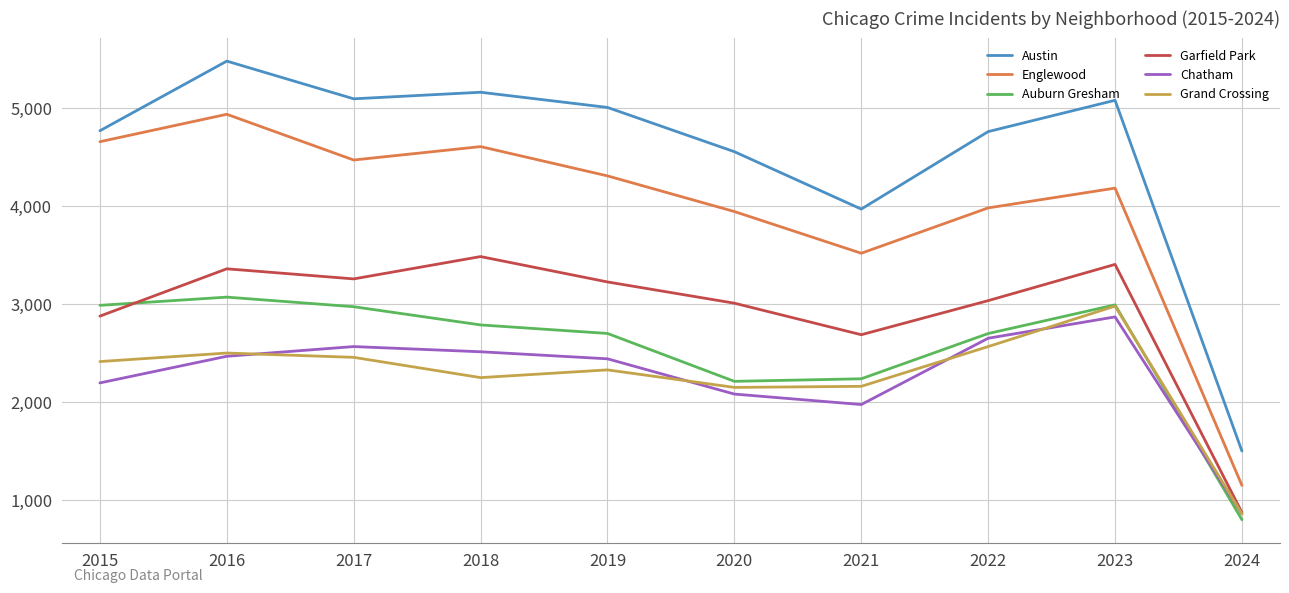

At which label is Chatham closest to 1863?

2021